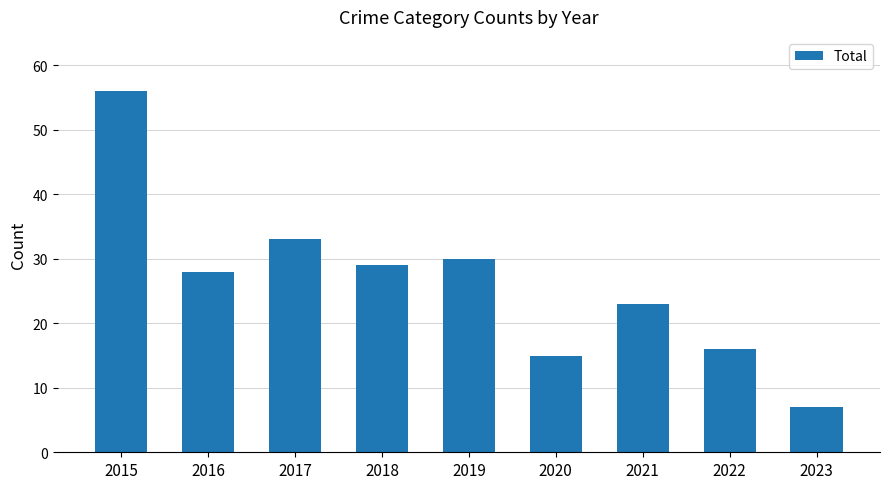

How many series are shown in this chart?

1